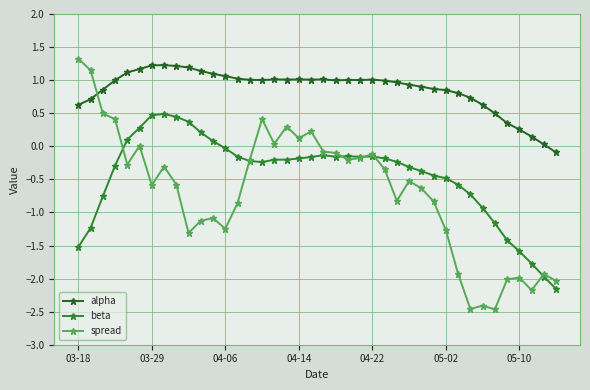

In alpha, how many points are higher than both neighbors (excluding endpoints)?

6